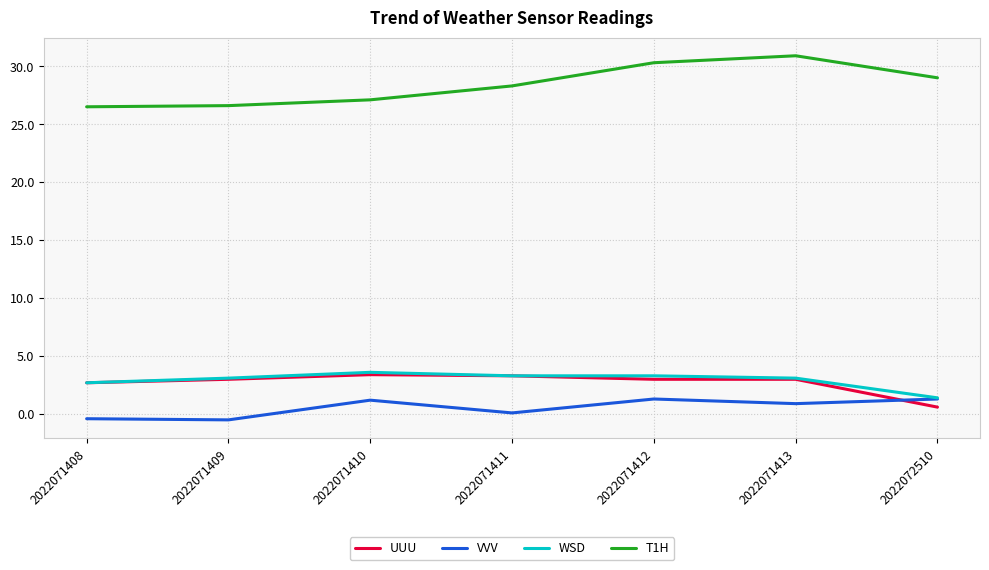

True or false: WSD and T1H cross at least once.

False